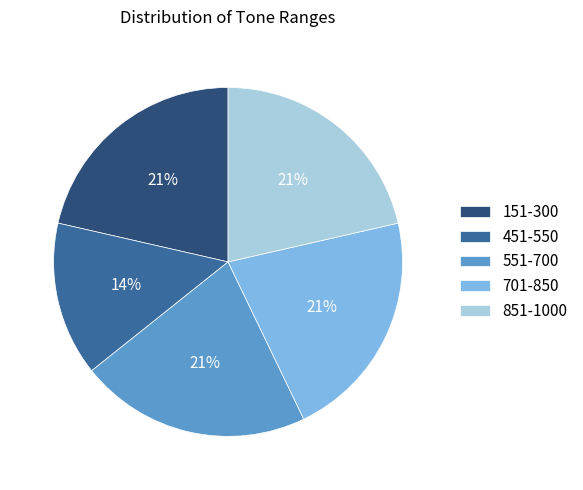

How many slices are in this pie chart?

5